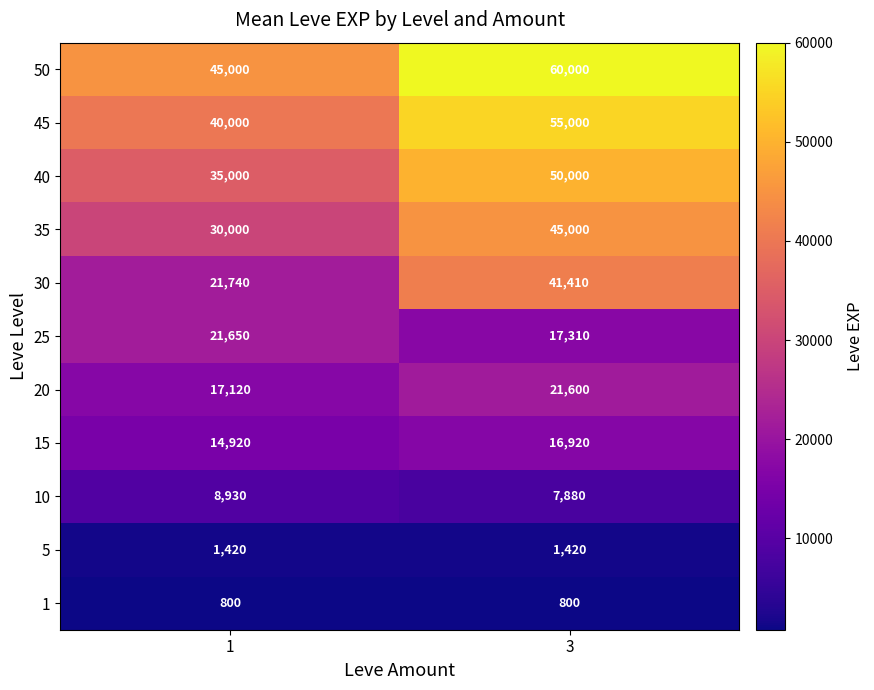

Which series has the largest total across all categories?

50